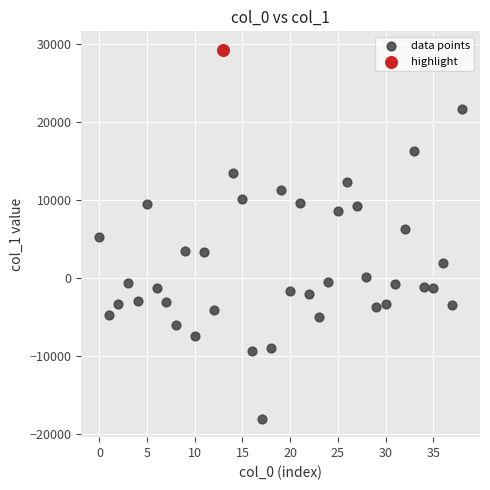

What are all the series names shown in the legend?

data points, highlight